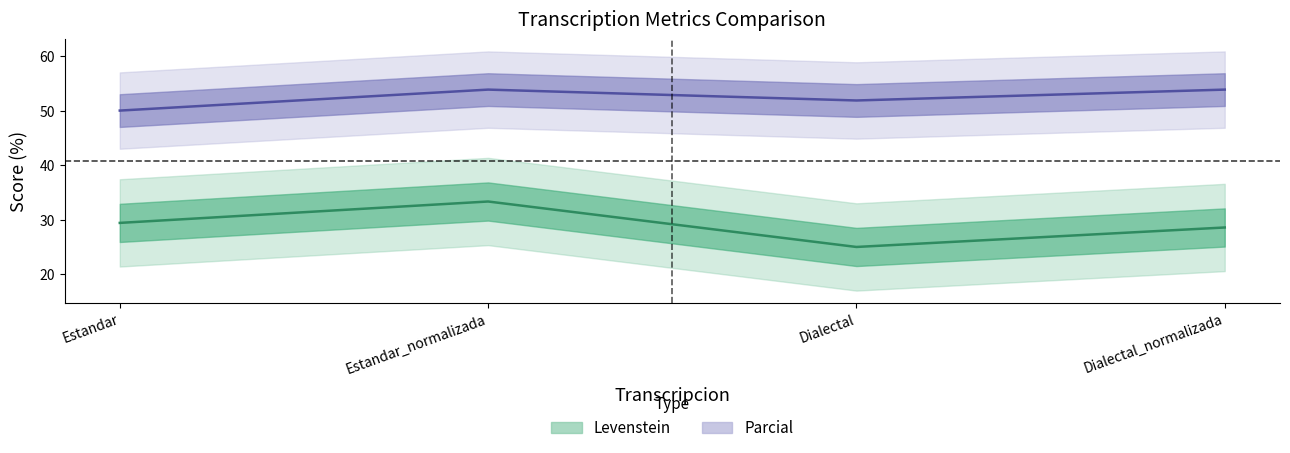

True or false: Levenstein has more than 0 interior local peaks.

True